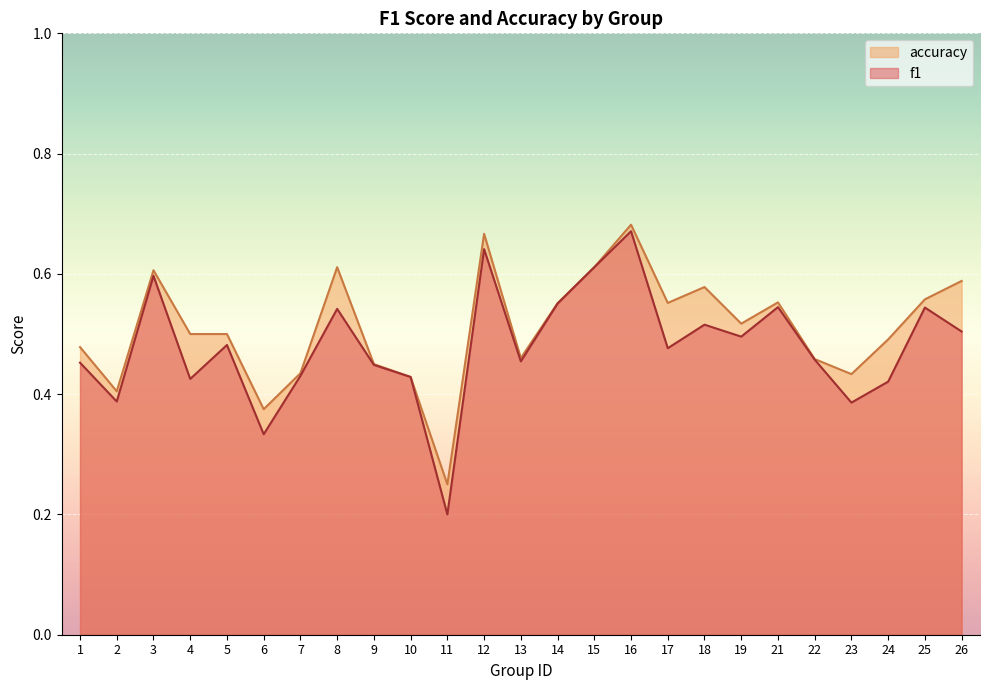

Reading left to right, what are all the values shown in this chart?

f1: 1=0.5	2=0.4	3=0.6	4=0.4	5=0.5	6=0.3	7=0.4	8=0.5	9=0.4	10=0.4	11=0.2	12=0.6	13=0.5	14=0.6	15=0.6	16=0.7	17=0.5	18=0.5	19=0.5	21=0.5	22=0.5	23=0.4	24=0.4	25=0.5	26=0.5
accuracy: 1=0.5	2=0.4	3=0.6	4=0.5	5=0.5	6=0.4	7=0.4	8=0.6	9=0.5	10=0.4	11=0.2	12=0.7	13=0.5	14=0.6	15=0.6	16=0.7	17=0.6	18=0.6	19=0.5	21=0.6	22=0.5	23=0.4	24=0.5	25=0.6	26=0.6